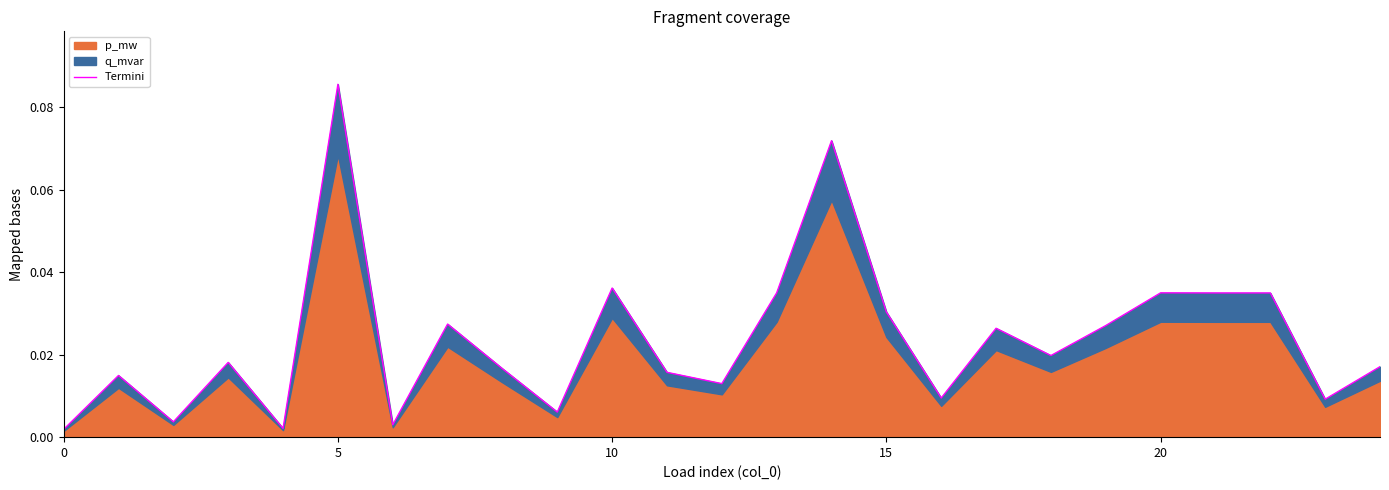

What is the difference between the second highest and minimum values?

0.1